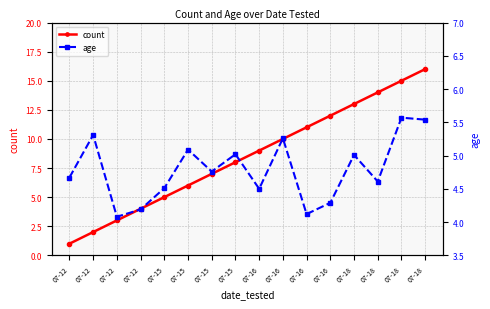

What is the difference between the age values at 07-18 and 07-12?

0.5